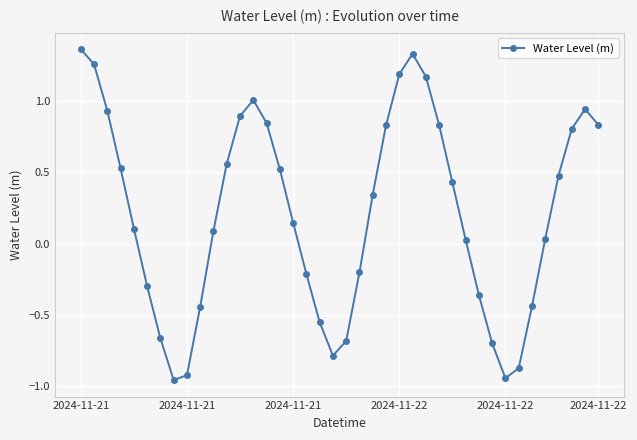

How many points are lower than both their immediate neighbors (excluding endpoints)?

3